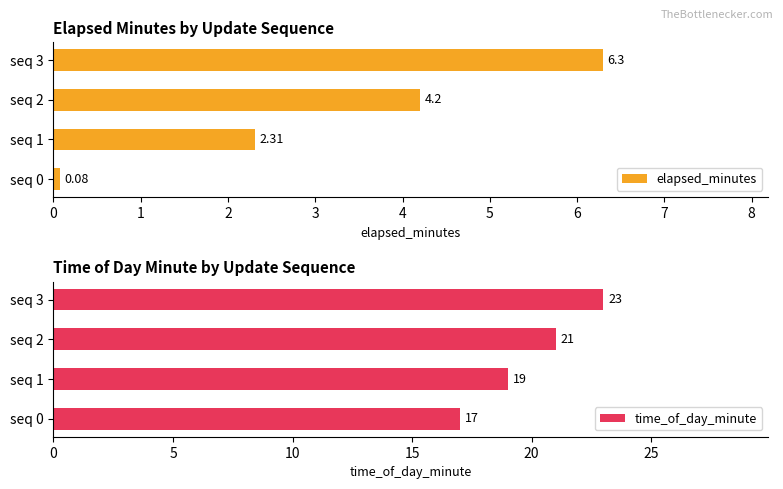

Rank the categories by elapsed_minutes value from highest to lowest.

seq 3, seq 2, seq 1, seq 0